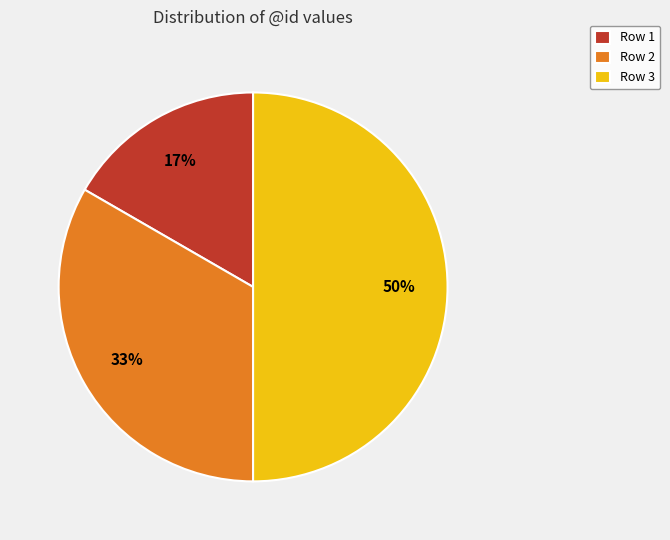

What is the ratio of the value at Row 3 to the value at Row 2?

1.5